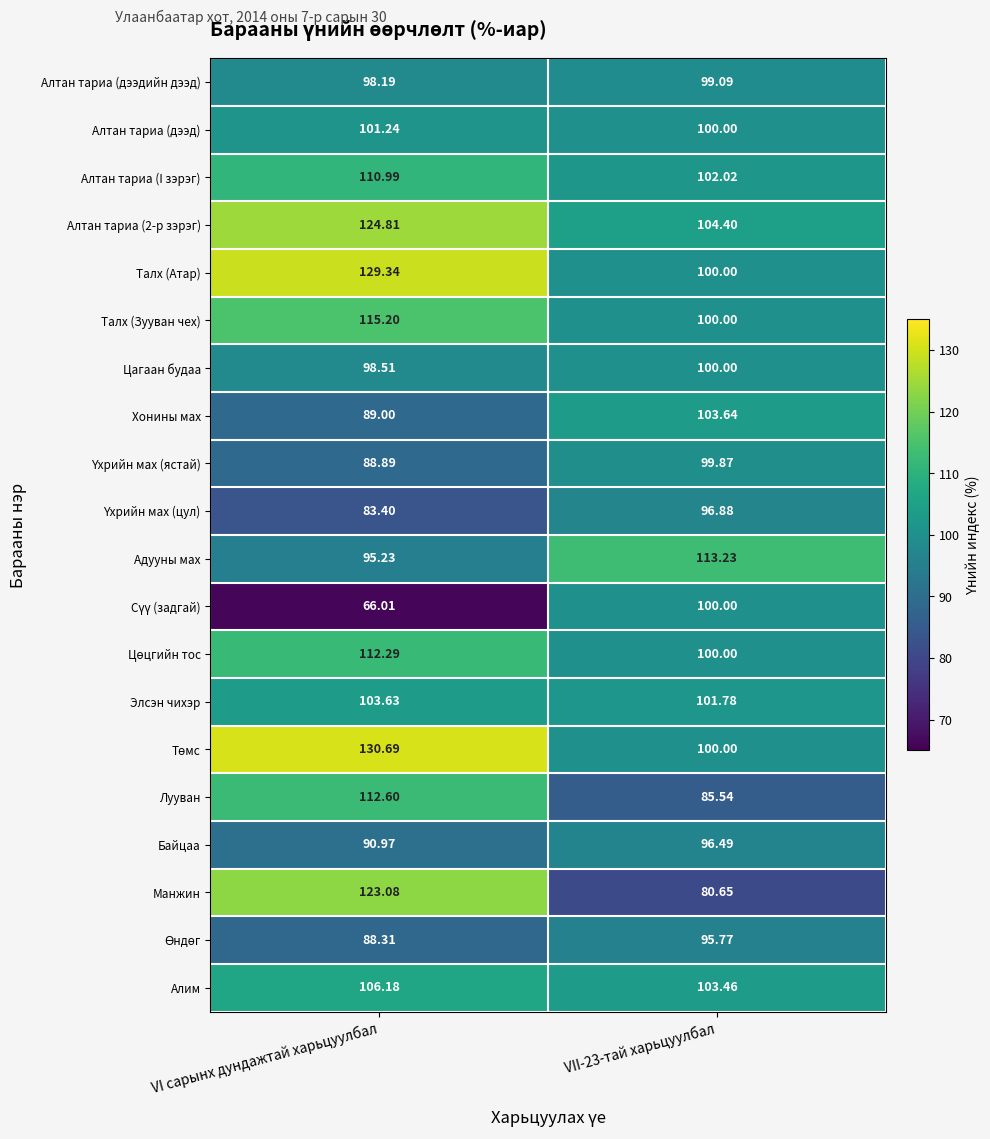

At which category is the sum across all series the highest?

VI сарынх дундажтай харьцуулбал